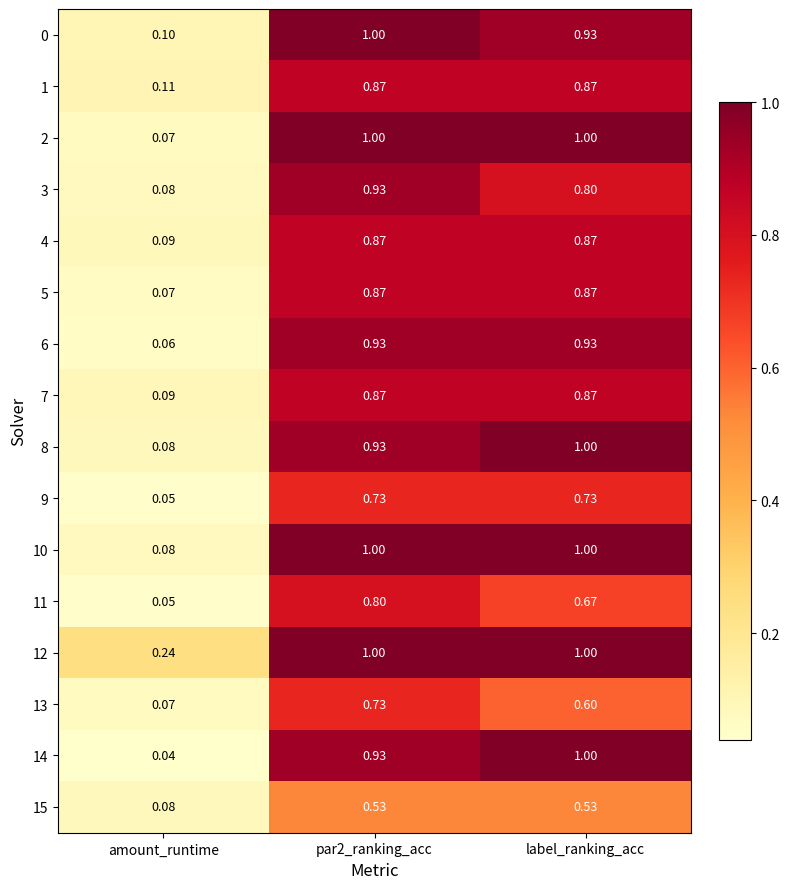

Which label corresponds to the smallest value in the chart?

amount_runtime